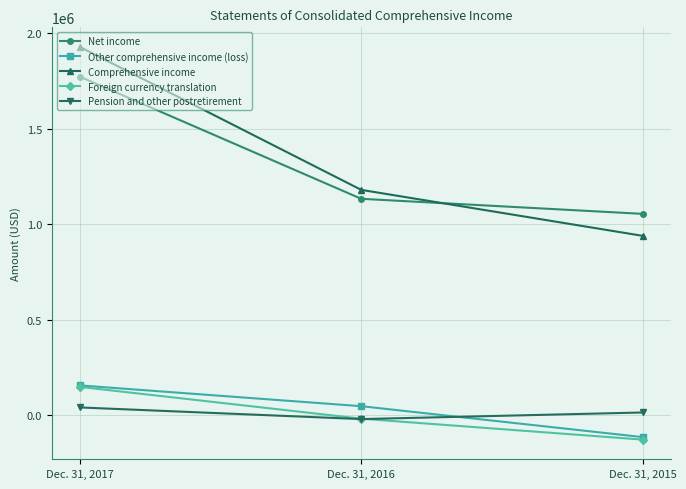

What is the value of the Other comprehensive income (loss) point at the 3rd from the left?

-115137